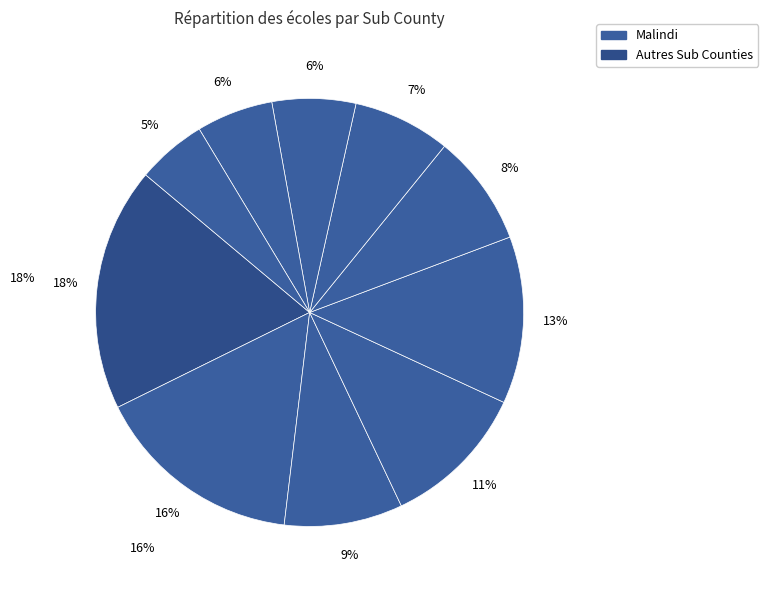

Does any single category account for the majority?

No